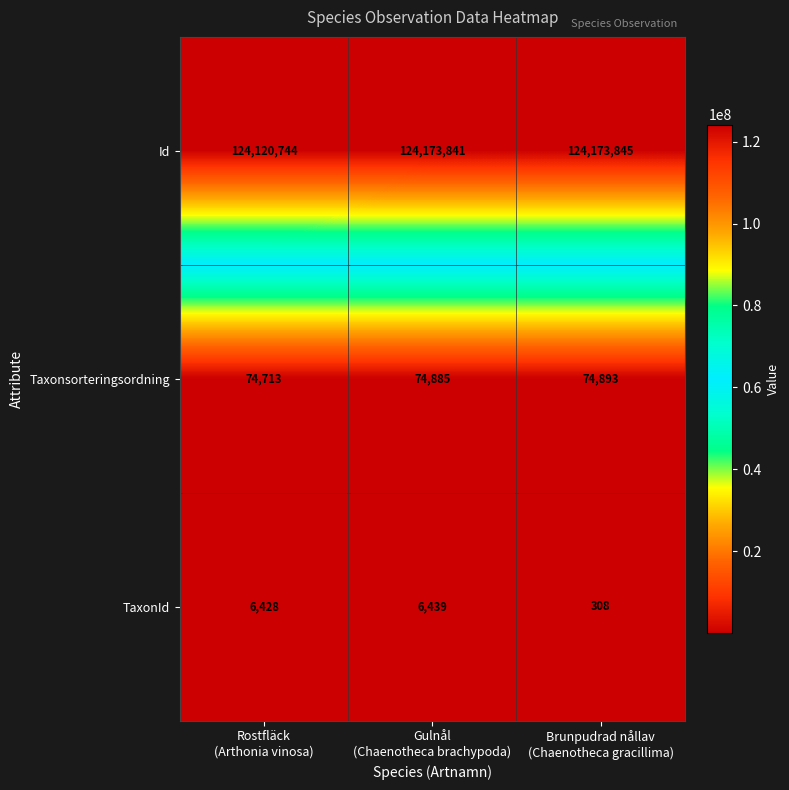

What is the difference between the maximum and minimum values in the Taxonsorteringsordning series?

180